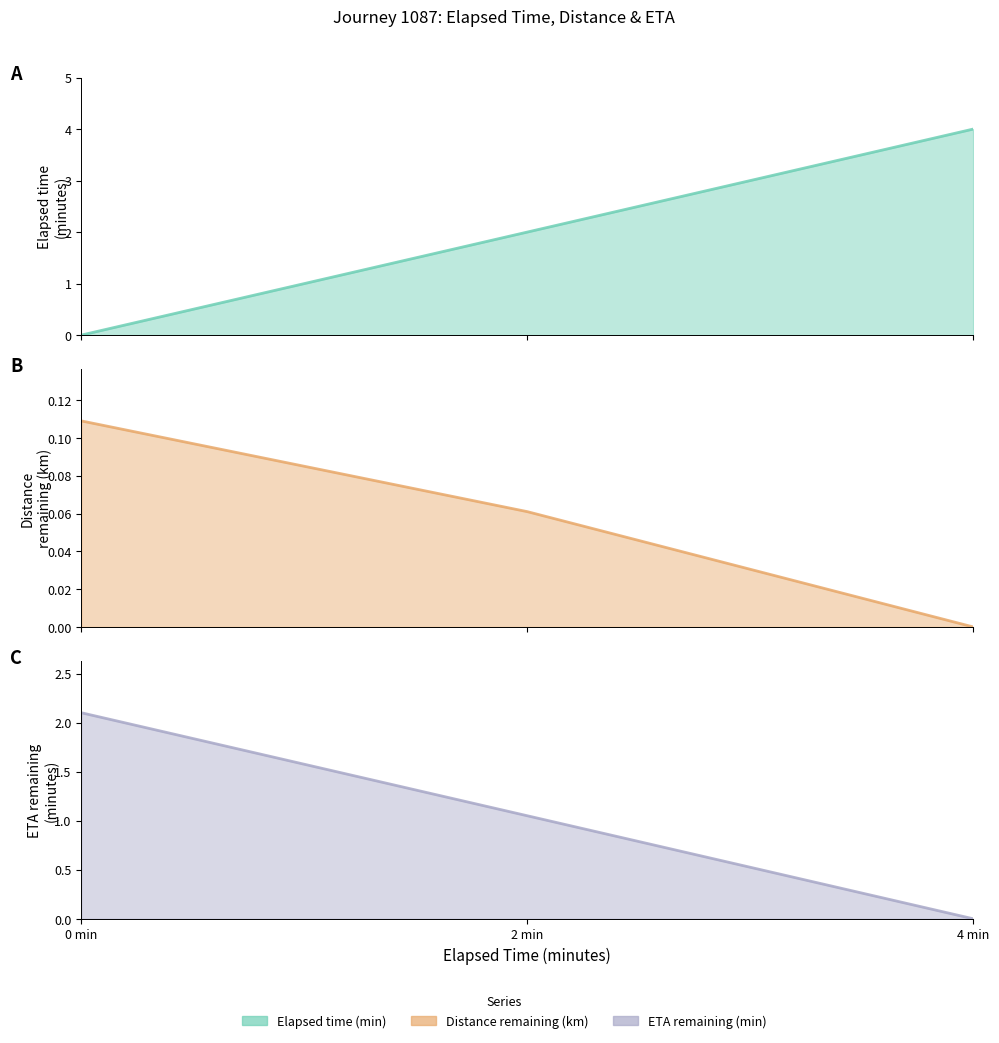

What is the label of the 2nd point from the left?

2 min